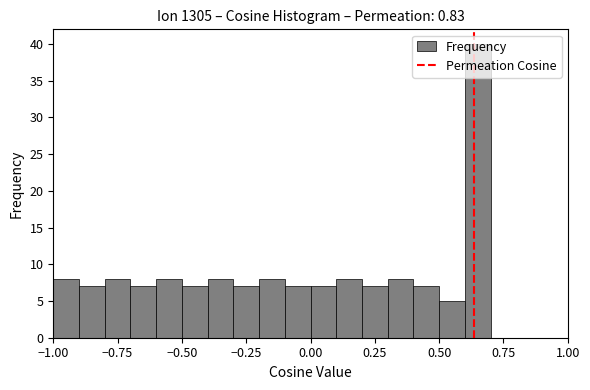

Around what value on the x-axis is the tallest bar? Give the approximate position of its centre, as read against the axis.

0.65